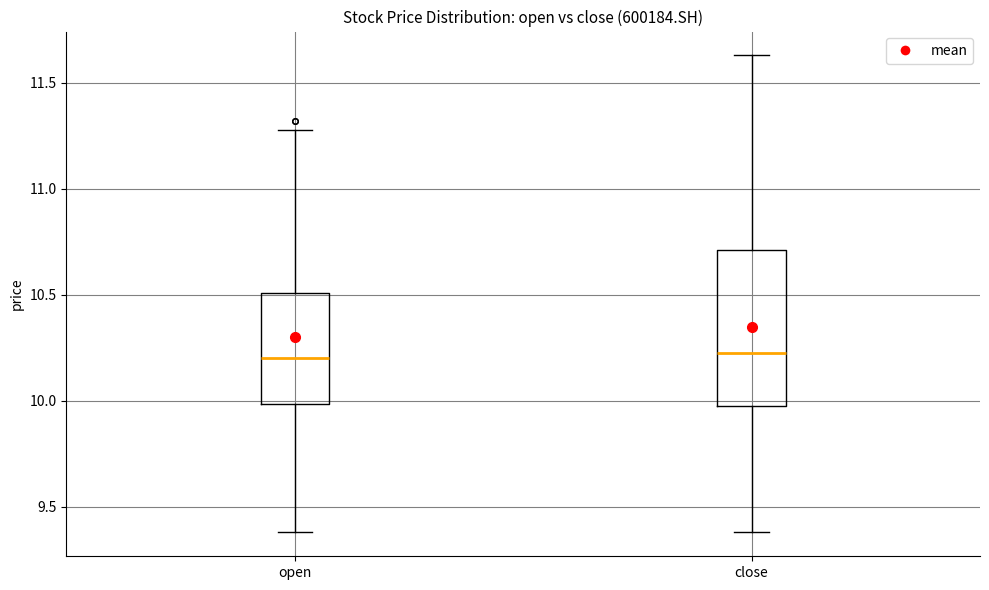

Where does the upper whisker of the box for close end on the y-axis? The values are not printed on the chart, so give them approximately, as read against the axis.

11.65